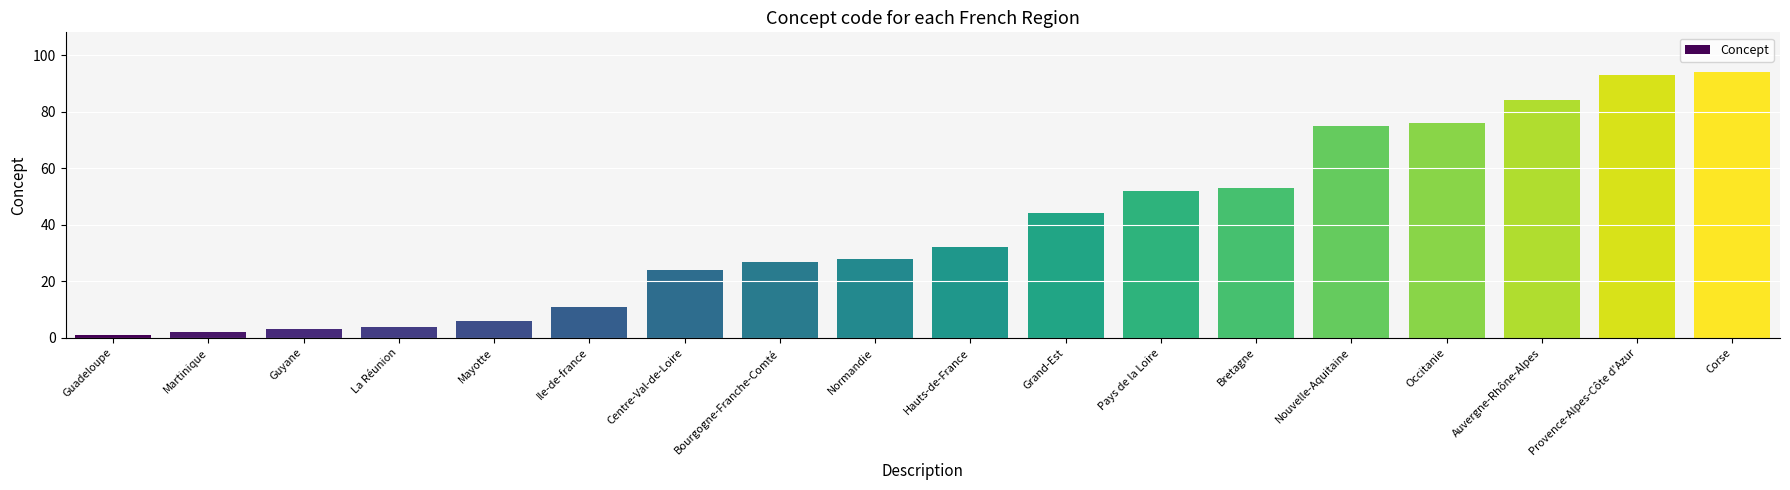

At which label is the value closest to 47?

Grand-Est